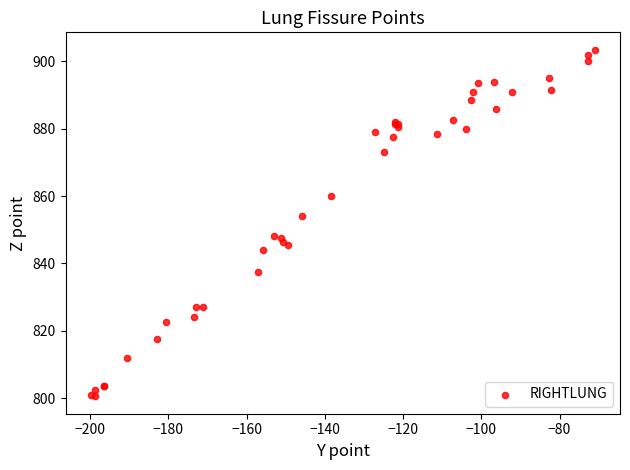

What Y value in the scatter plot is closest to 852?

854.0